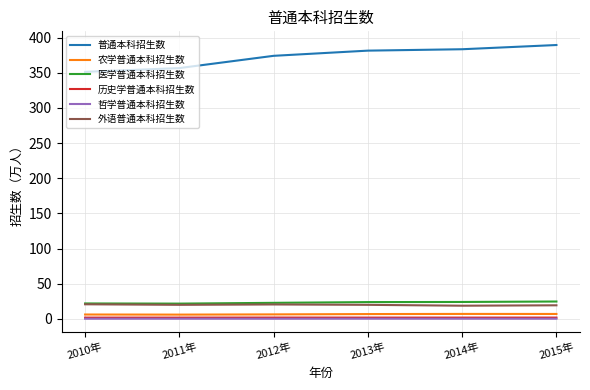

What is the approximate value of 外语普通本科招生数 at 2012年?

20.5